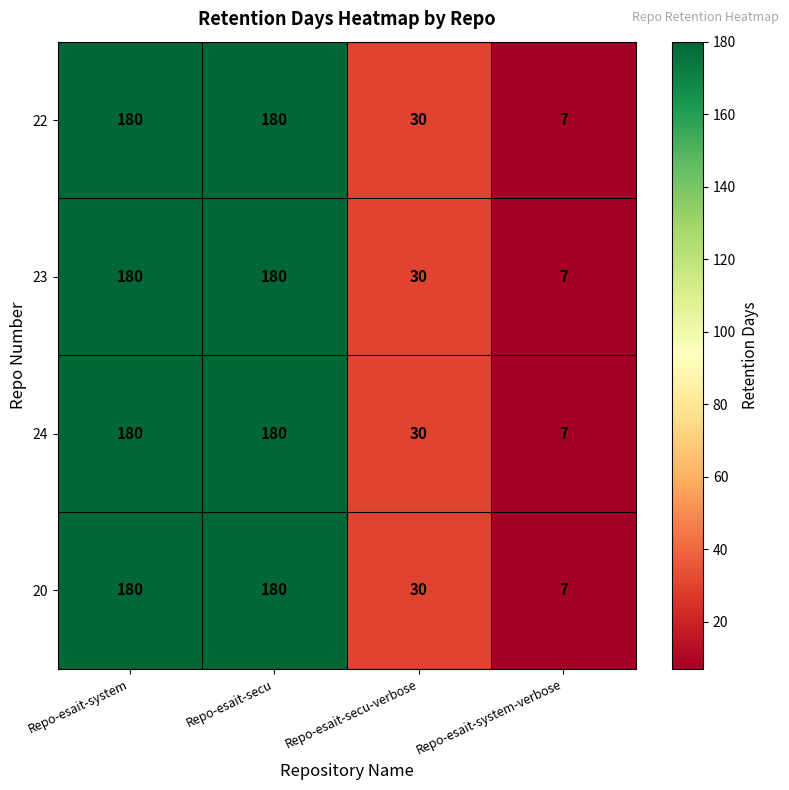

Read the 22 value at Repo-esait-system, to the nearest 50.

200